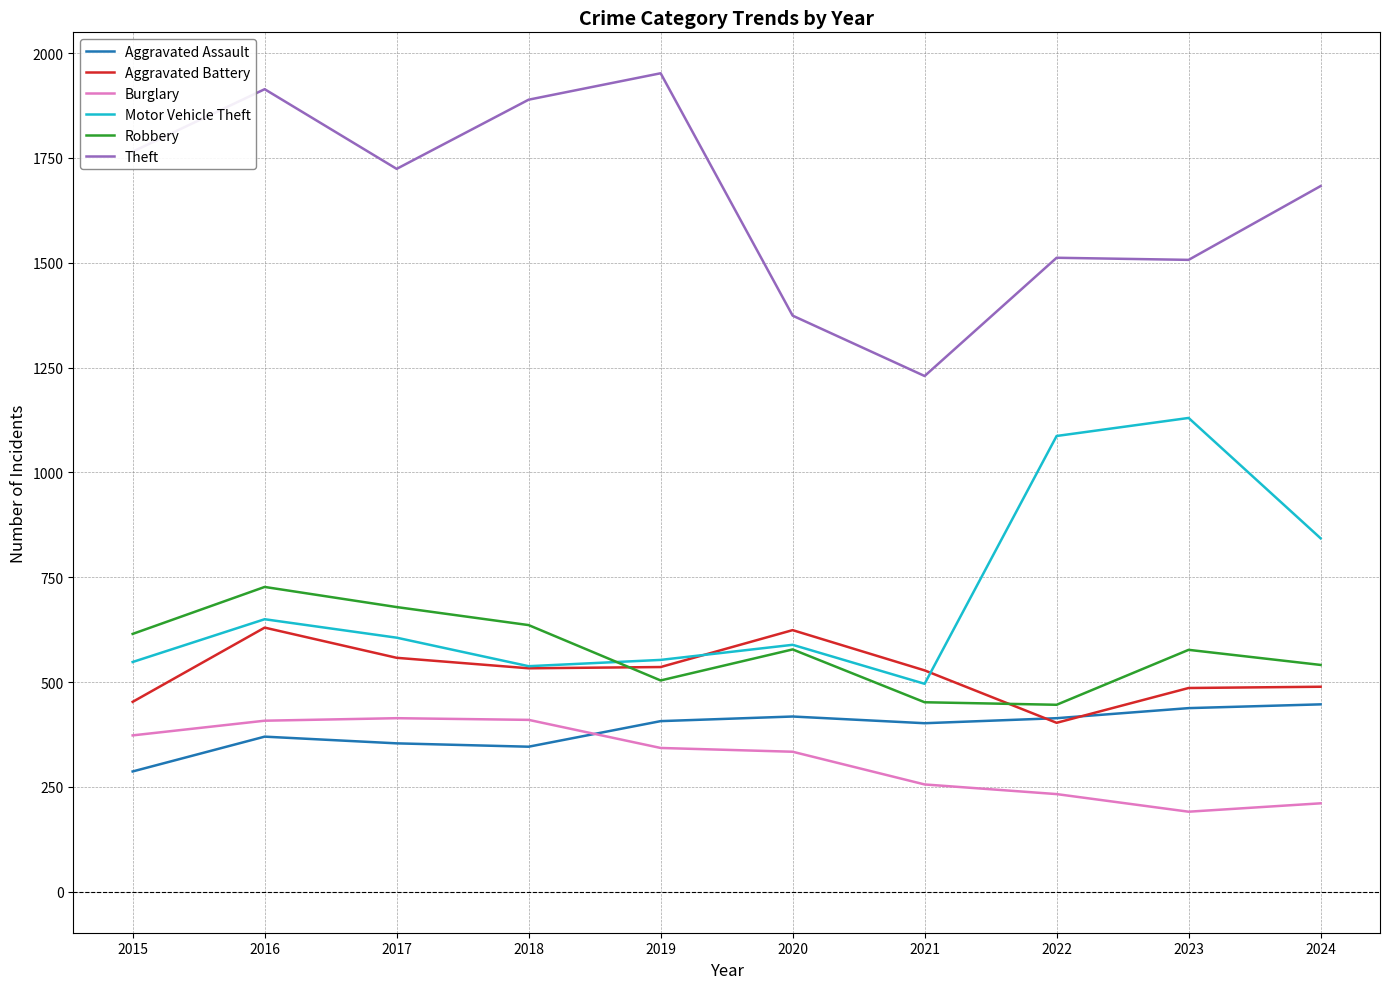

What value does the Robbery series have at 2024, to the nearest 5?

540